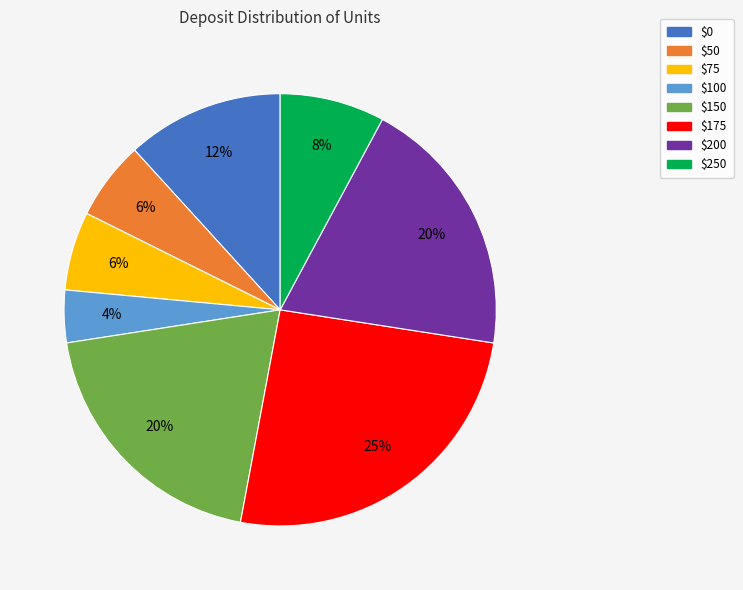

Which slice is the largest?

$175